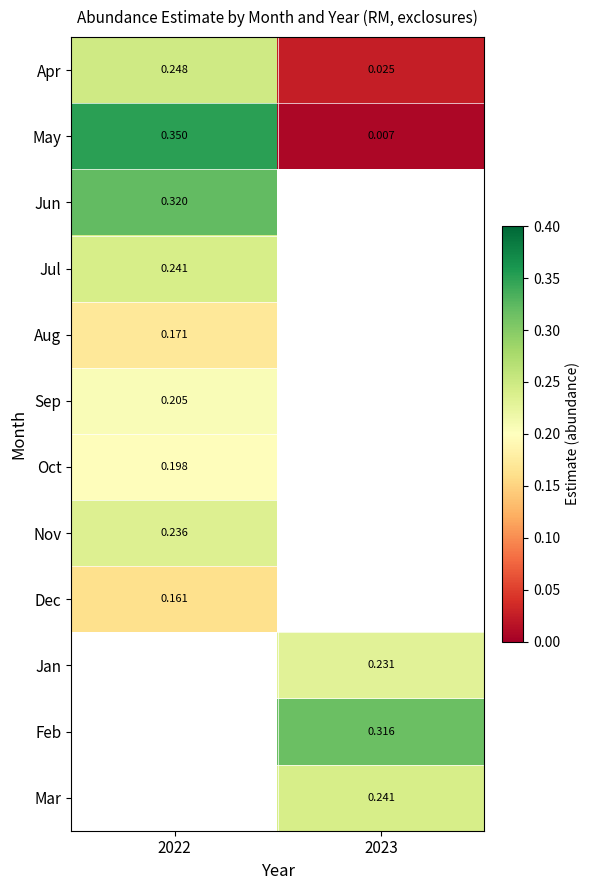

Is the value of Aug at 2022 greater than the value of Nov at 2022?

No